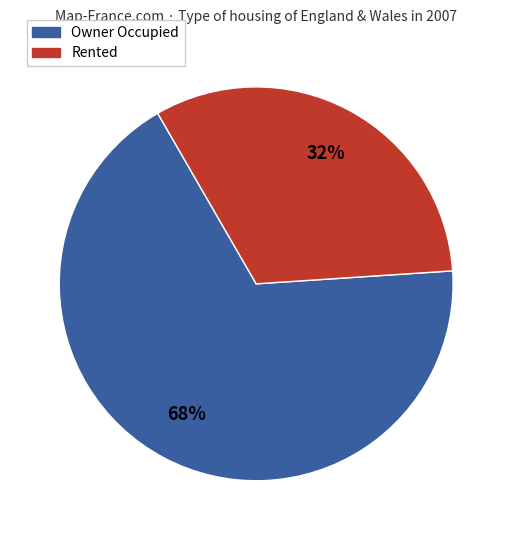

What percentage is the Owner Occupied slice, to the nearest percent?

68%